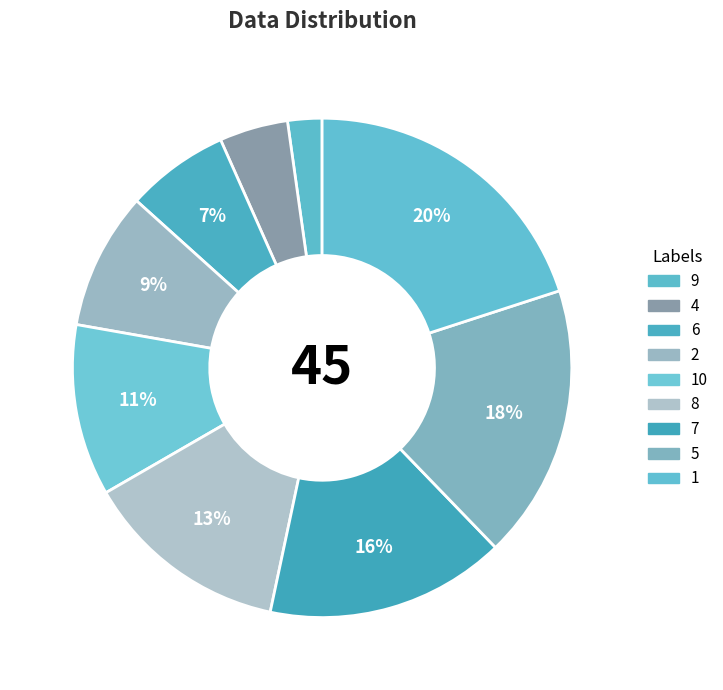

How many segments does this pie chart have?

9